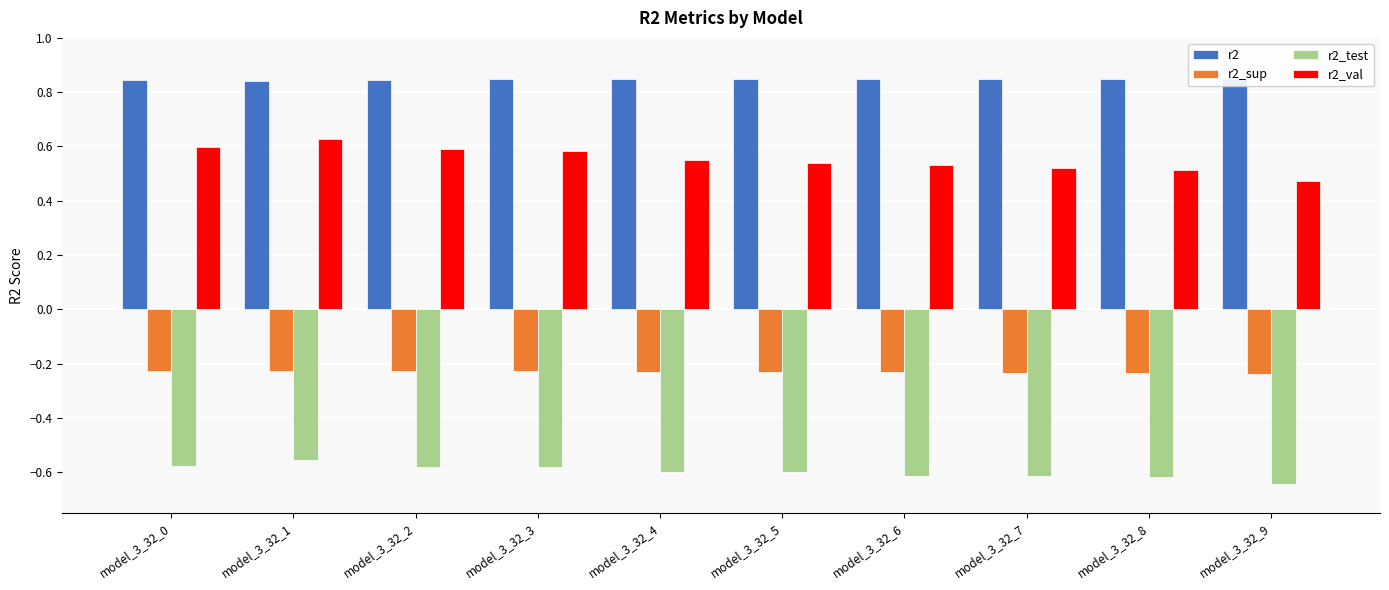

Rank the series at model_3_32_9 from lowest to highest value.

r2_test, r2_sup, r2_val, r2